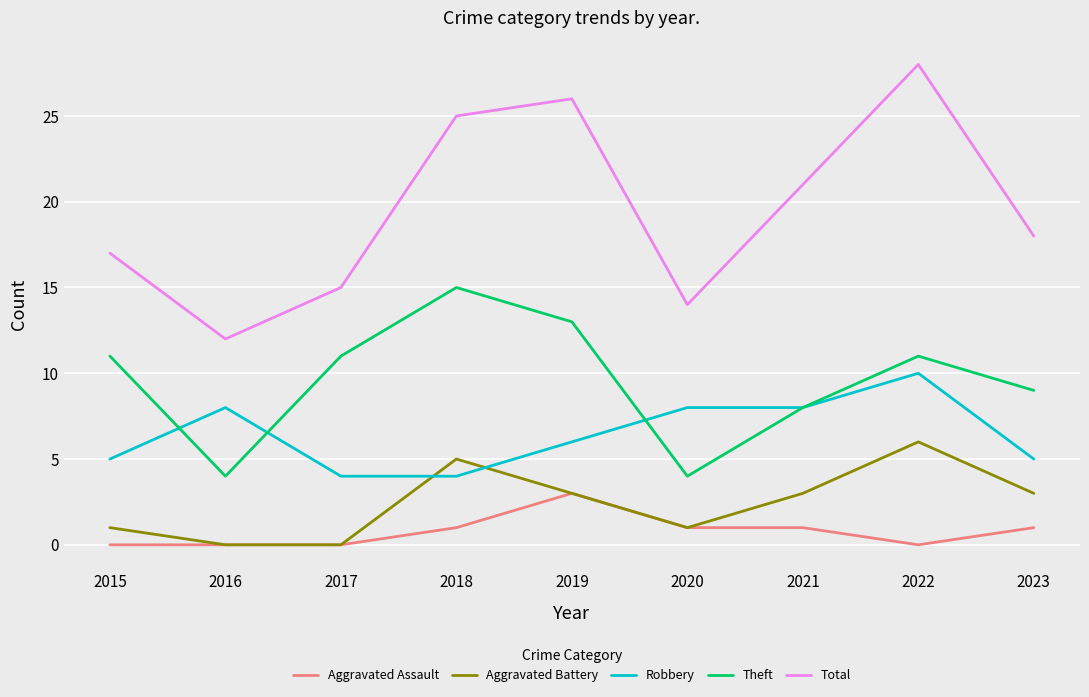

Between 2021 and 2022, which series saw the biggest shift?

Total